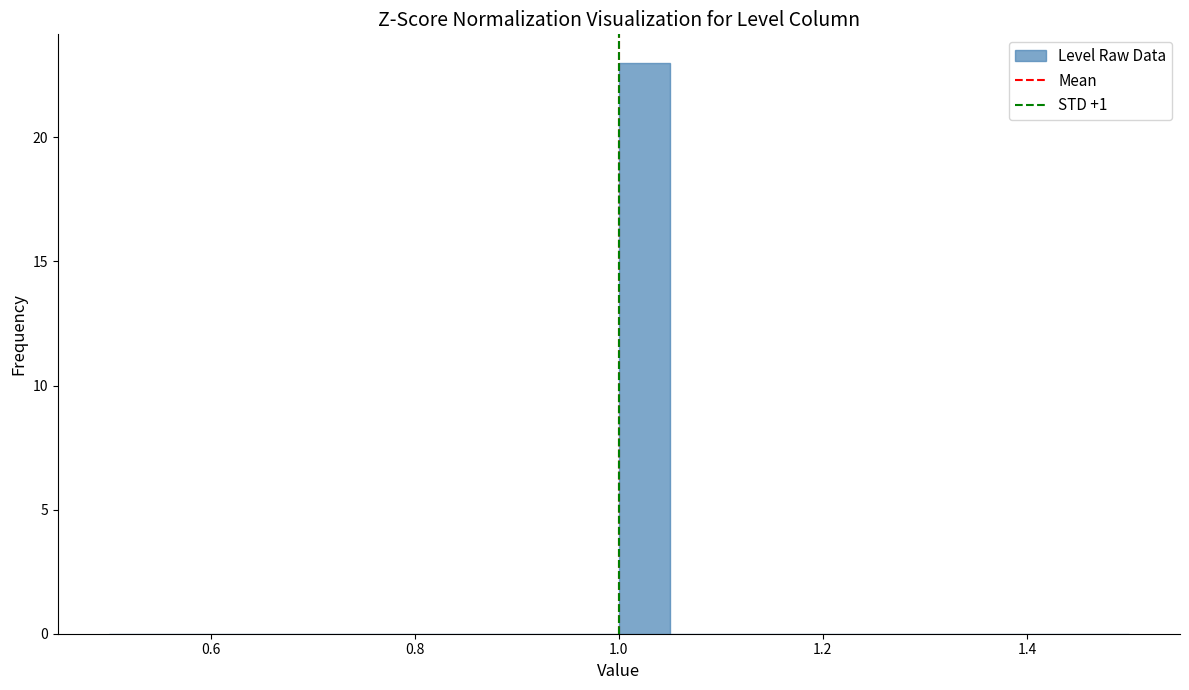

Around what value on the x-axis is the tallest bar? Give the approximate position of its centre, as read against the axis.

1.02